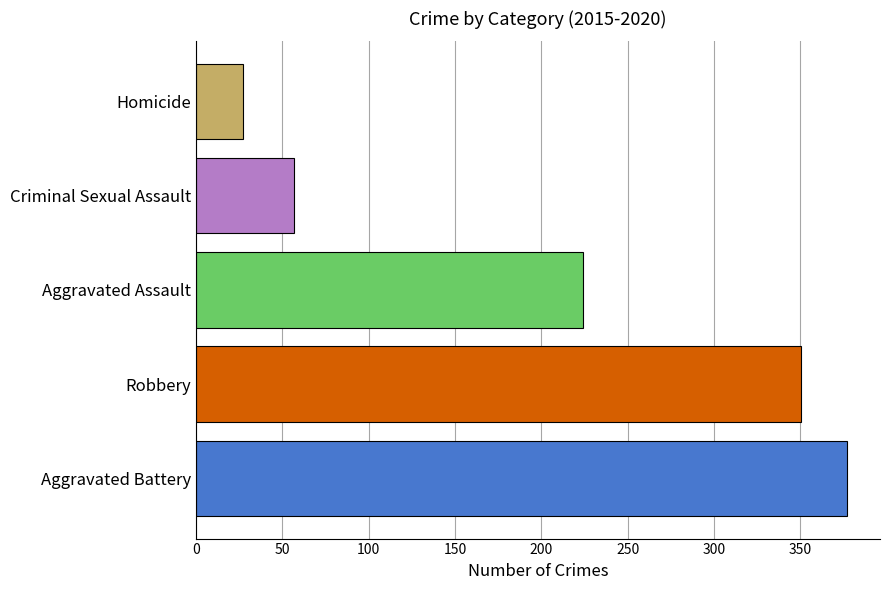

At which label is the value closest to 202?

Aggravated Assault